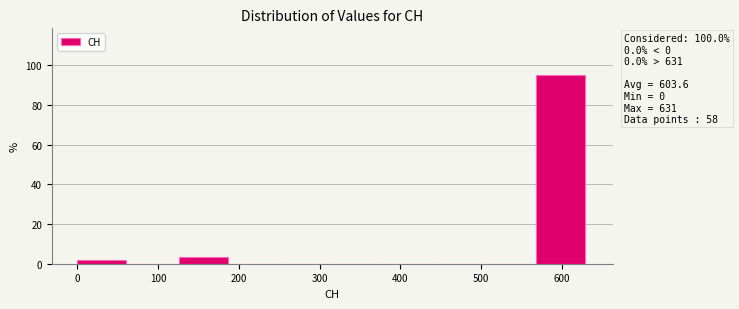

Which range on the x-axis has the tallest bar?

570 to 630